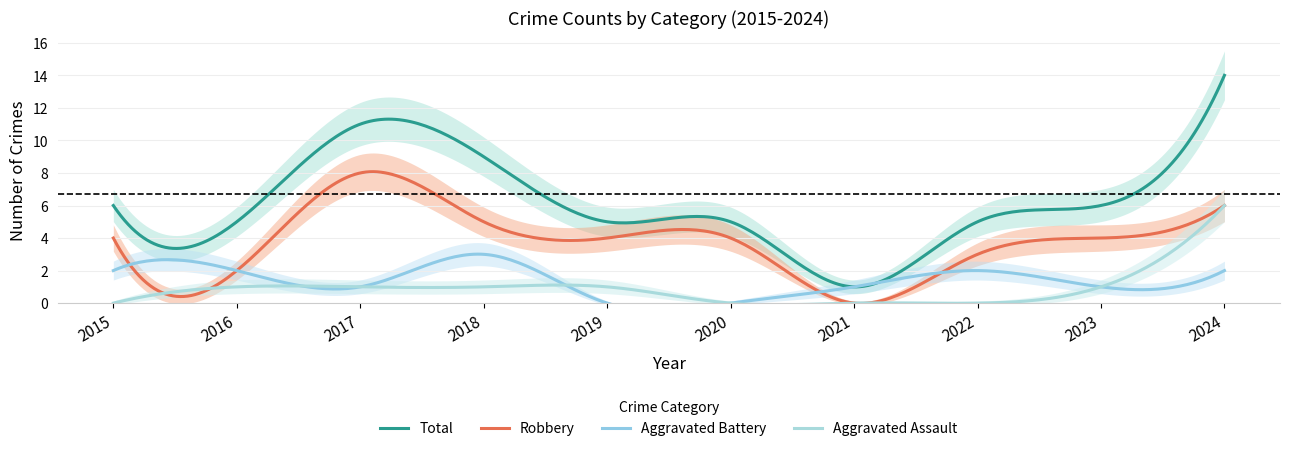

At how many categories does at least one series exceed 1?

9